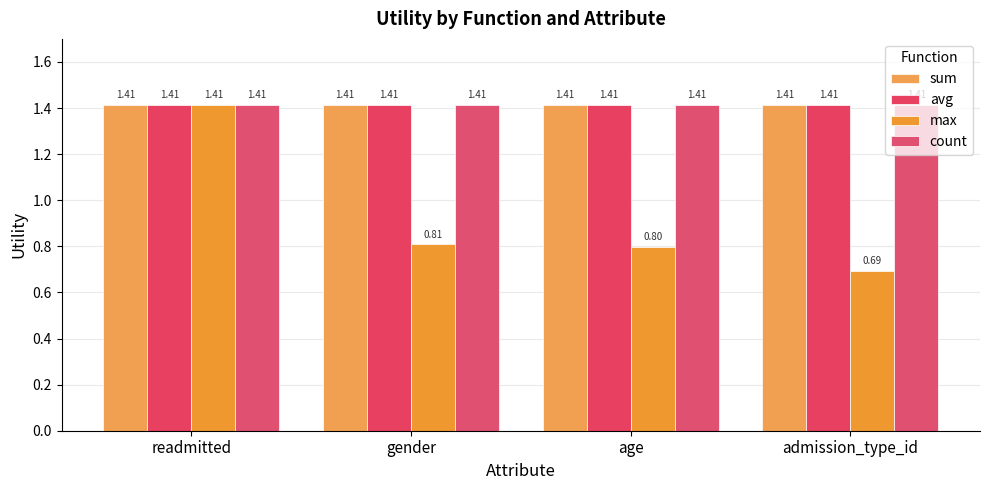

What are all the series names shown in the legend?

sum, avg, max, count